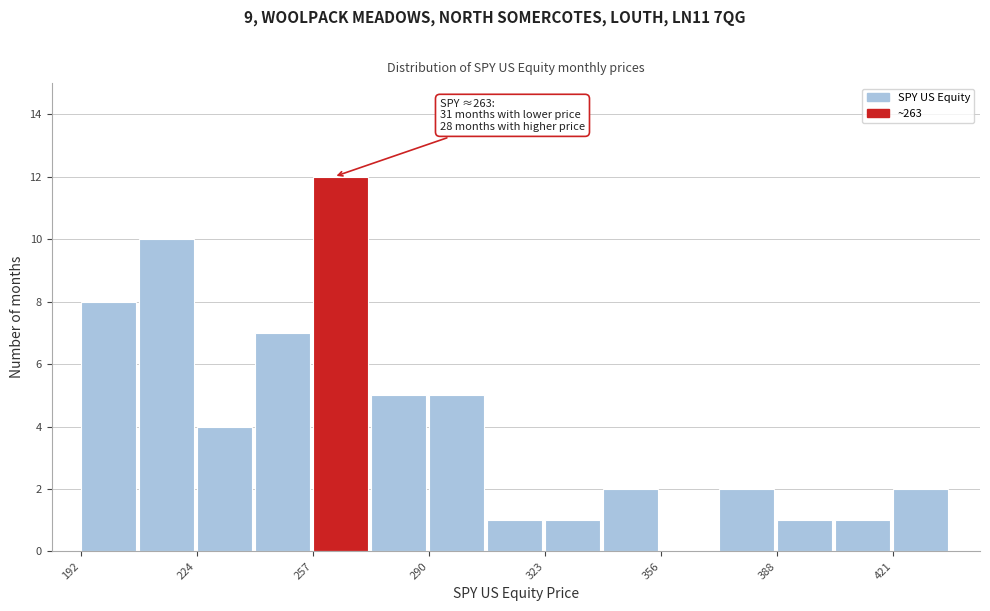

Around what value on the x-axis is the tallest bar? Give the approximate position of its centre, as read against the axis.

265